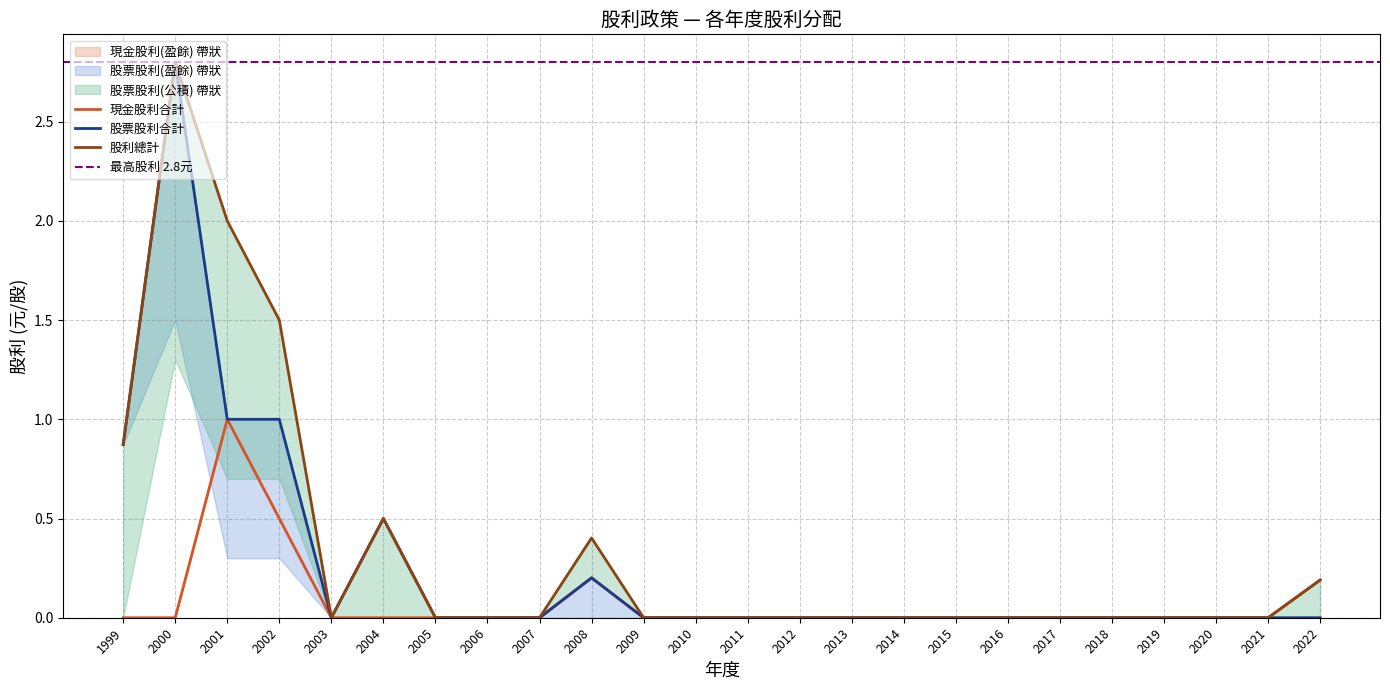

True or false: 現金股利(盈餘) and 股票股利合計 intersect in this chart.

False